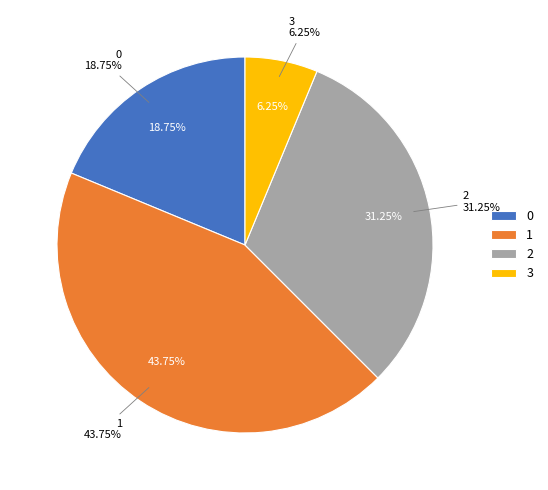

How many segments does this pie chart have?

4